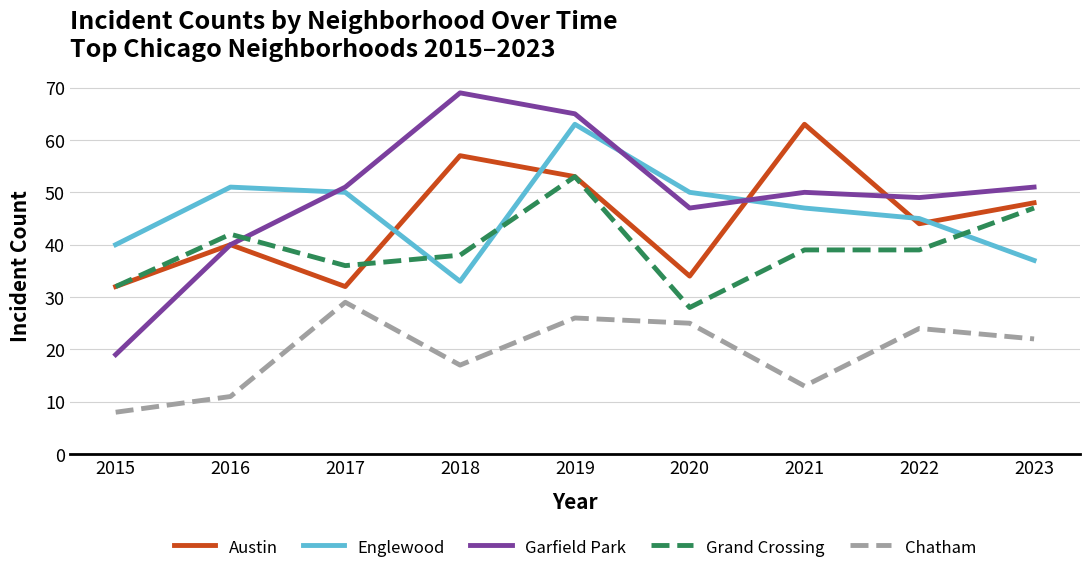

What is the difference between the second highest and minimum values in the Chatham series?

18